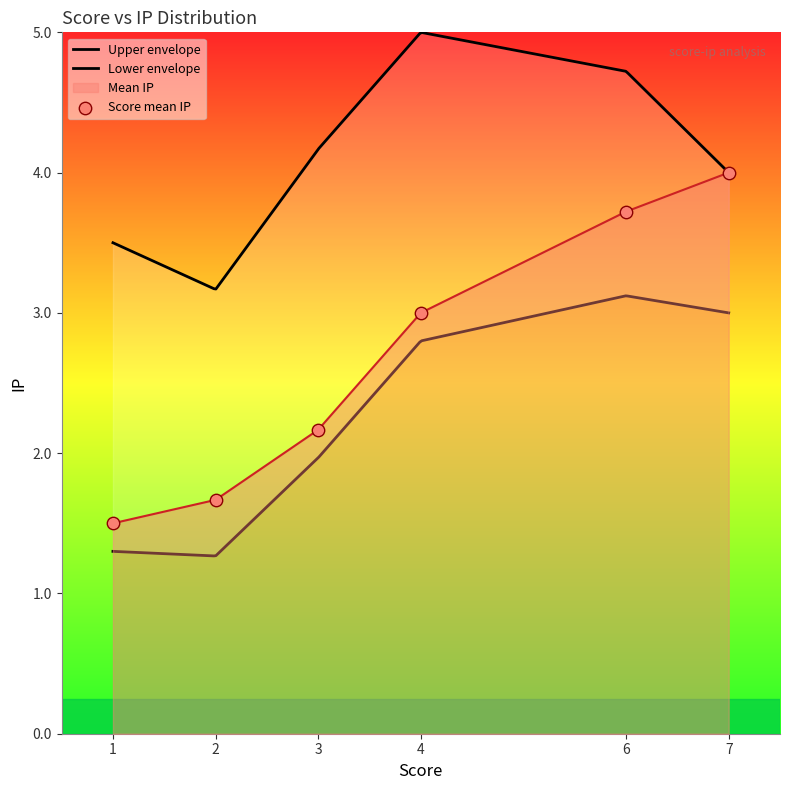

What is the lowest value of the Mean IP series?

1.5